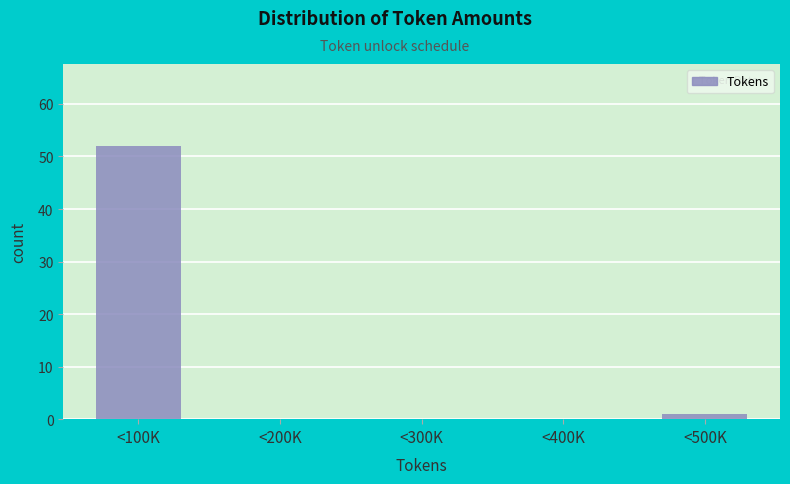

Reading left to right, transcribe all the data shown in this chart.

<100K=52	<200K=0	<300K=0	<400K=0	<500K=1